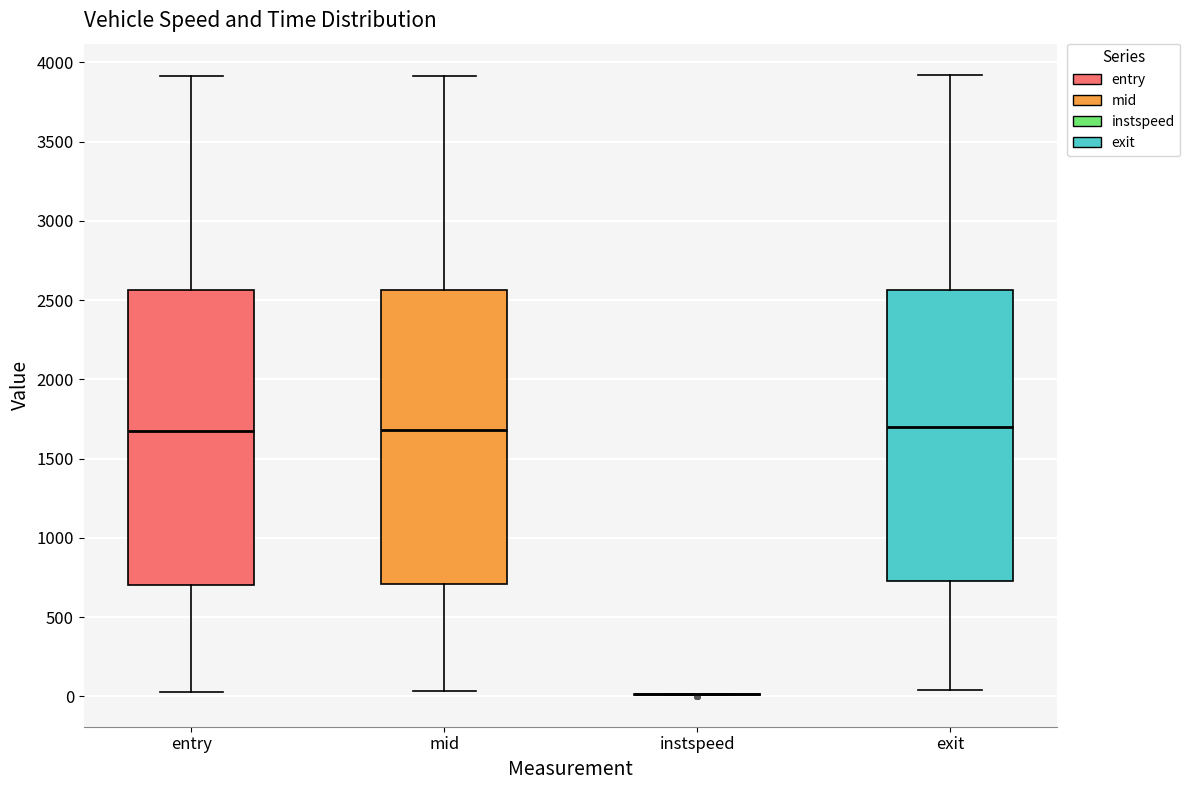

Reading left to right, read every box against the y-axis: the position of its median line, the range the box covers, and the ends of its whiskers. The values are not printed on the chart, so give them approximately, as read against the axis.

entry: median 1700, box 700 to 2550, whiskers 50 to 3900
mid: median 1700, box 700 to 2550, whiskers 50 to 3900
instspeed: box collapsed to a line at 0, whiskers 0 to 0
exit: median 1700, box 750 to 2550, whiskers 50 to 3900